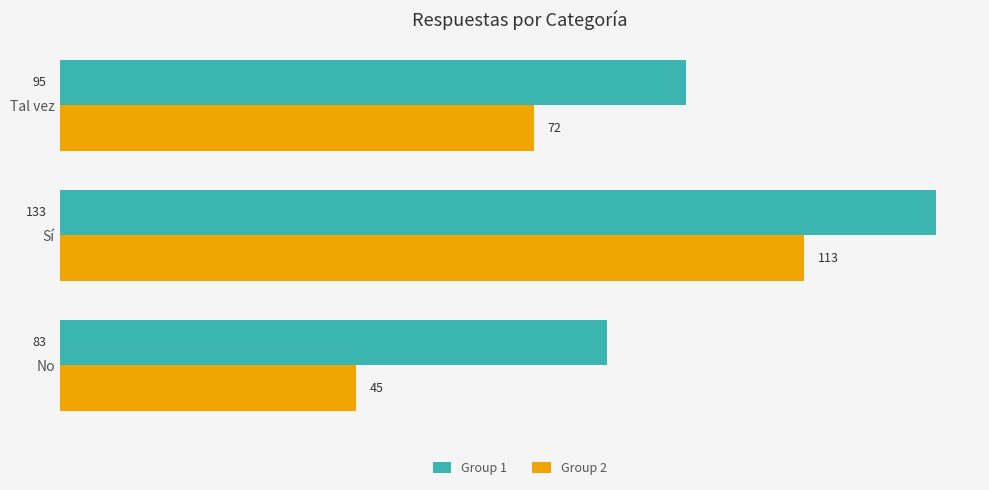

What is the difference between the maximum and second lowest values in the Group 1 series?

38